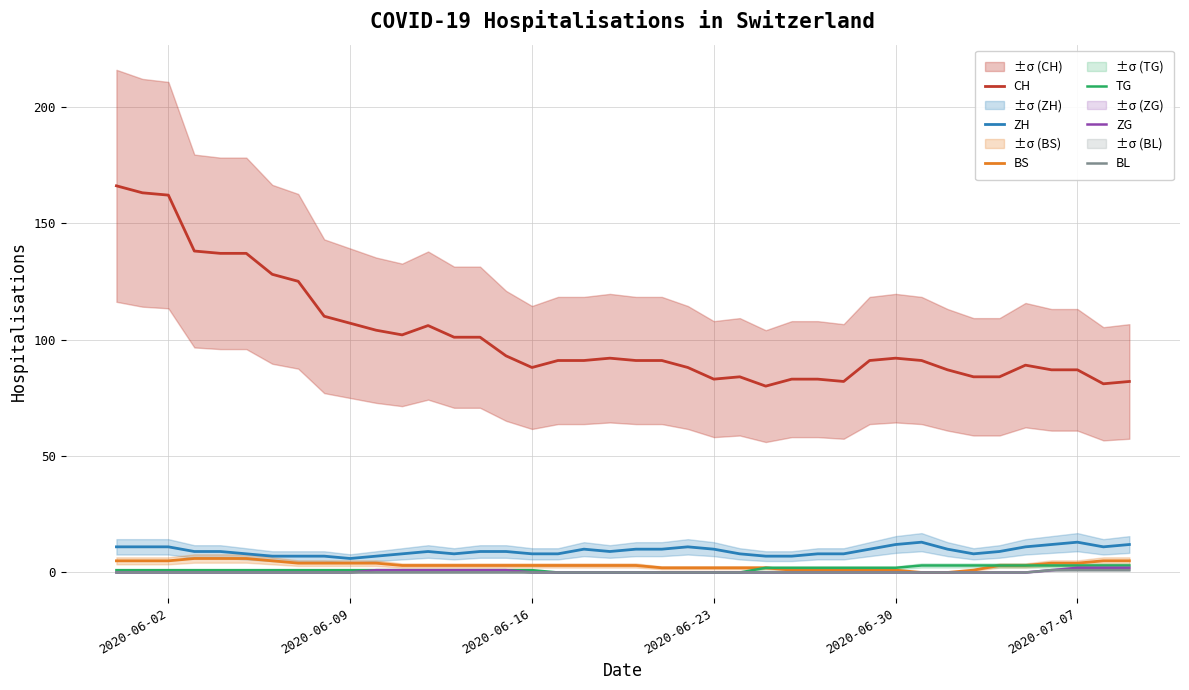

True or false: TG and ZG cross at least once.

False